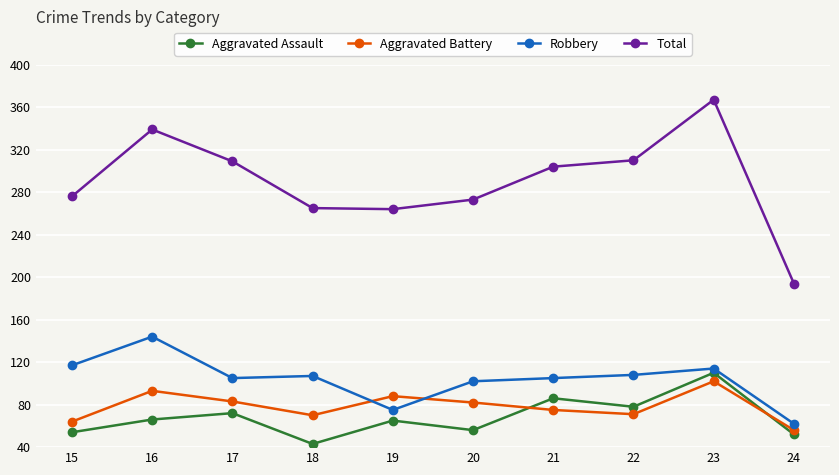

What is the value of the Aggravated Assault point at the 5th from the left?

65